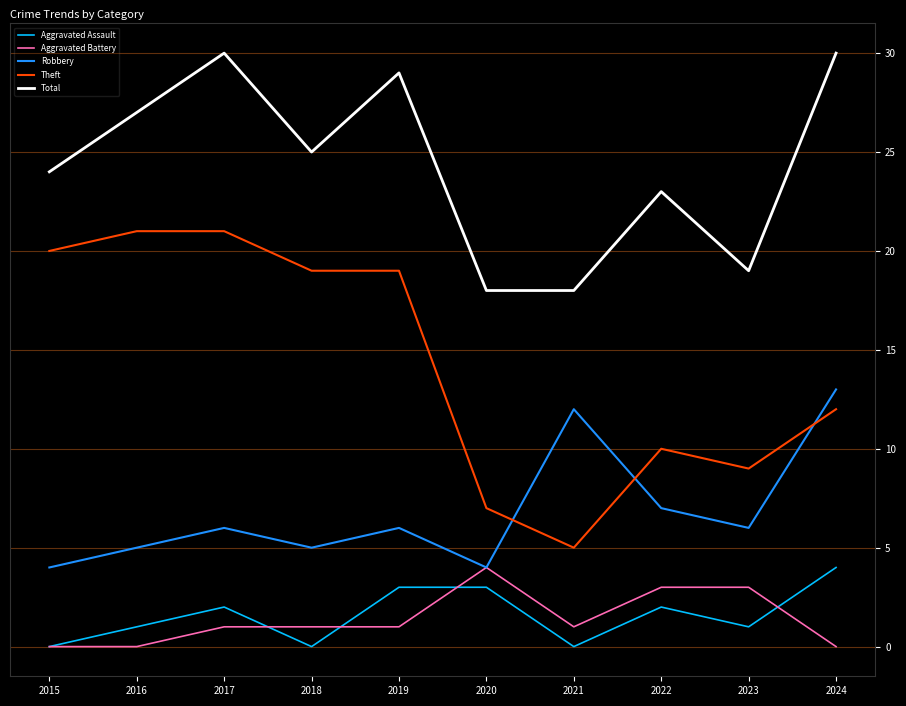

Is the value of Robbery at 2021 greater than the value of Theft at 2023?

Yes